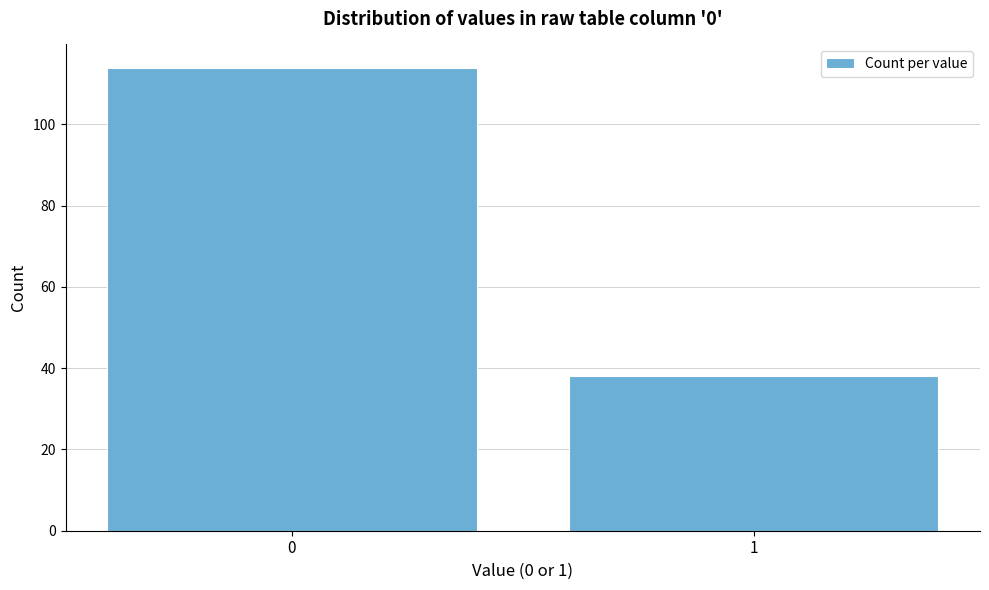

Reading left to right, transcribe all the data shown in this chart.

0=114	1=38